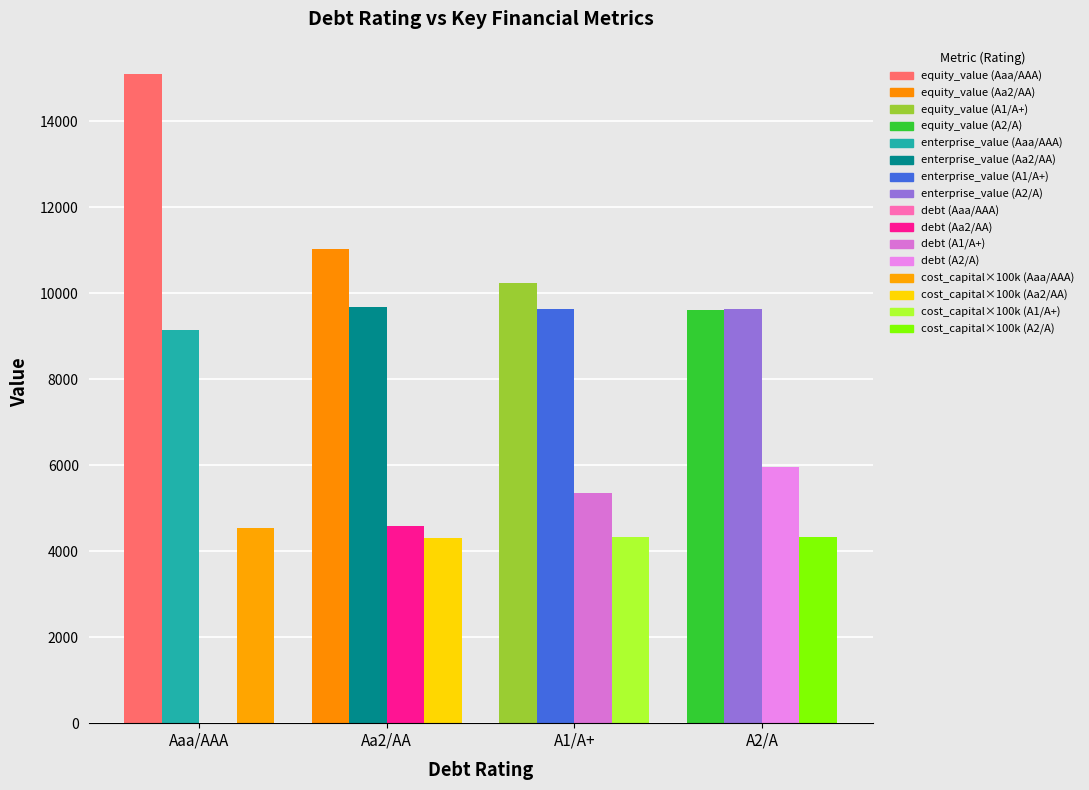

What is the maximum value shown in the chart?

15100.1